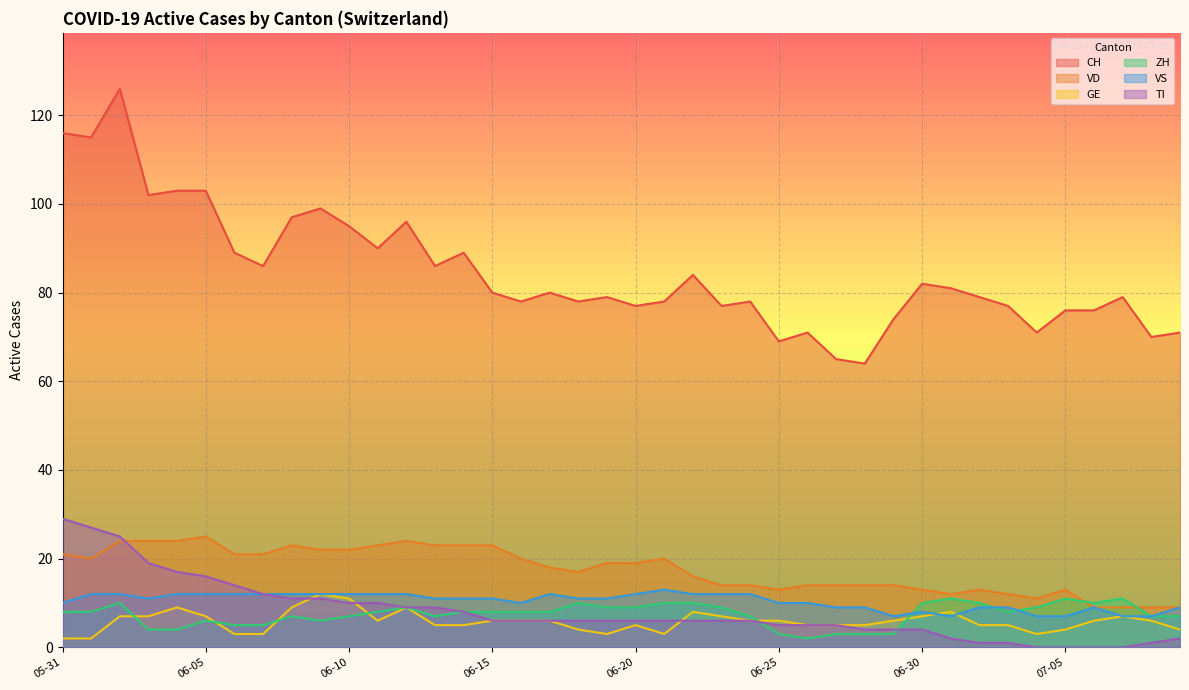

True or false: VD has a value of 20 at 2020-06-24.

False